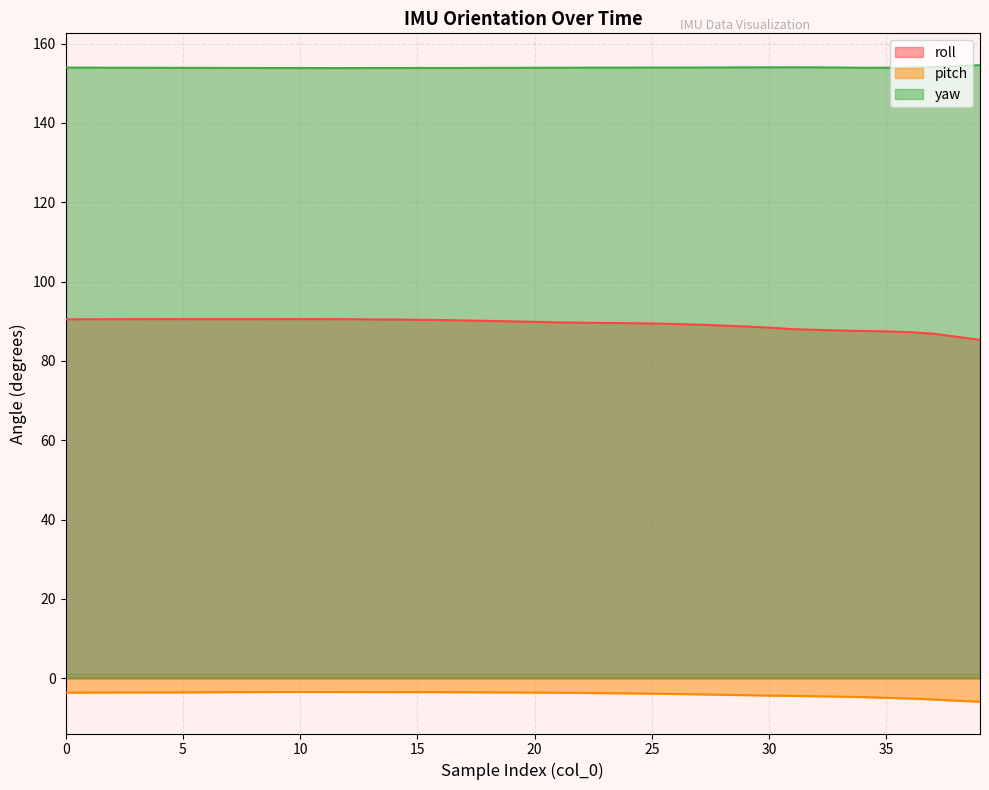

What is the difference between the yaw values at 12 and 32?

0.2